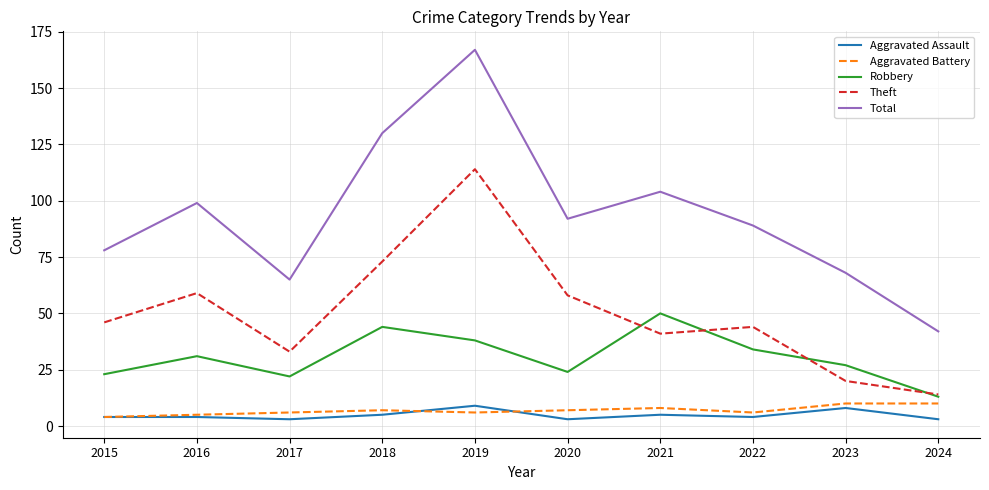

What is the difference between the second highest and second lowest values in the Robbery series?

22